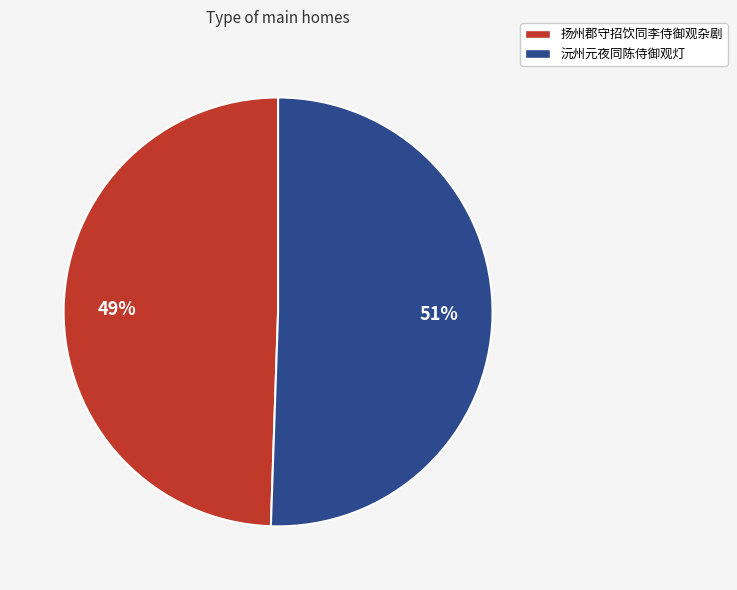

To the nearest percent, what portion does 扬州郡守招饮同李侍御观杂剧 represent?

49%